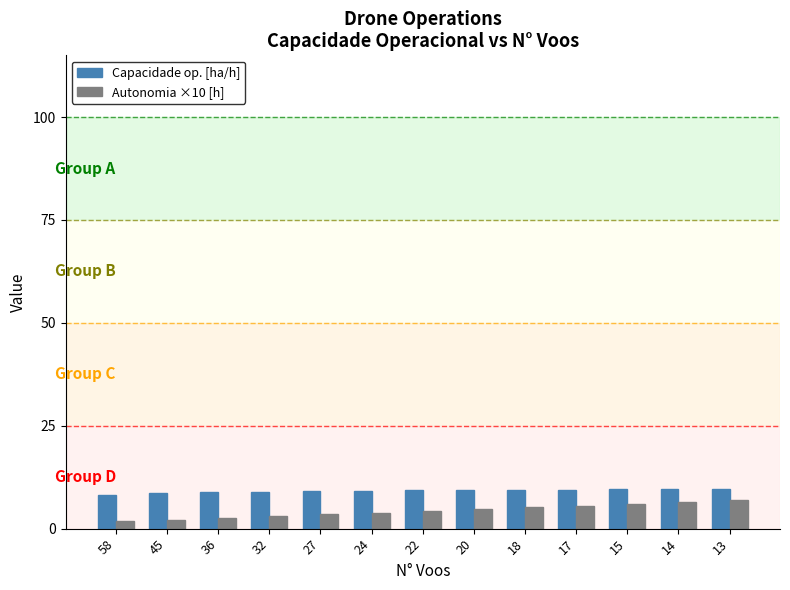

What is the spread (max minus min) of values at 17?

3.9